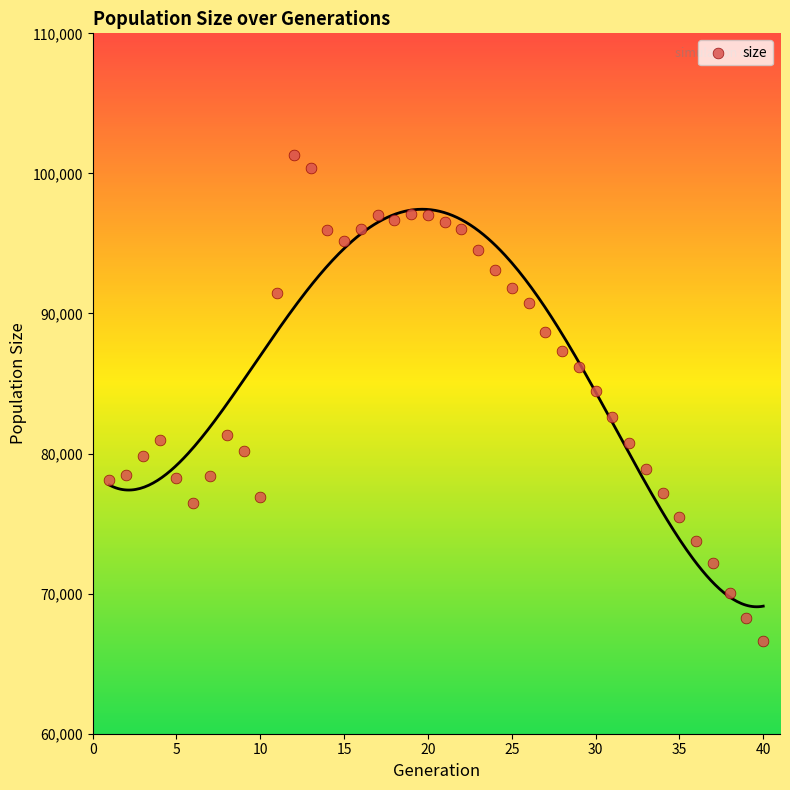

What is the range of Y values (max minus min)?

34690